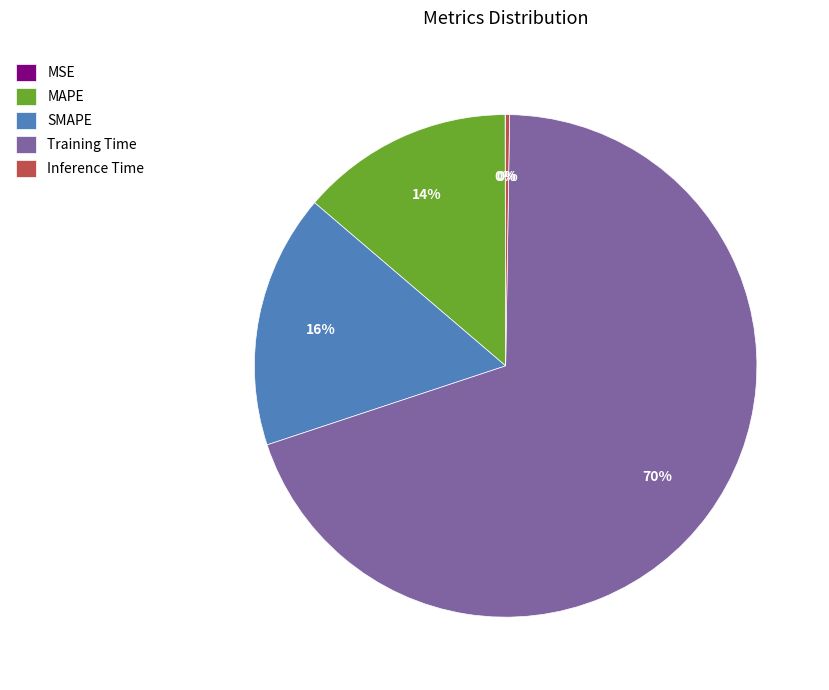

Is Training Time the majority of the pie?

Yes